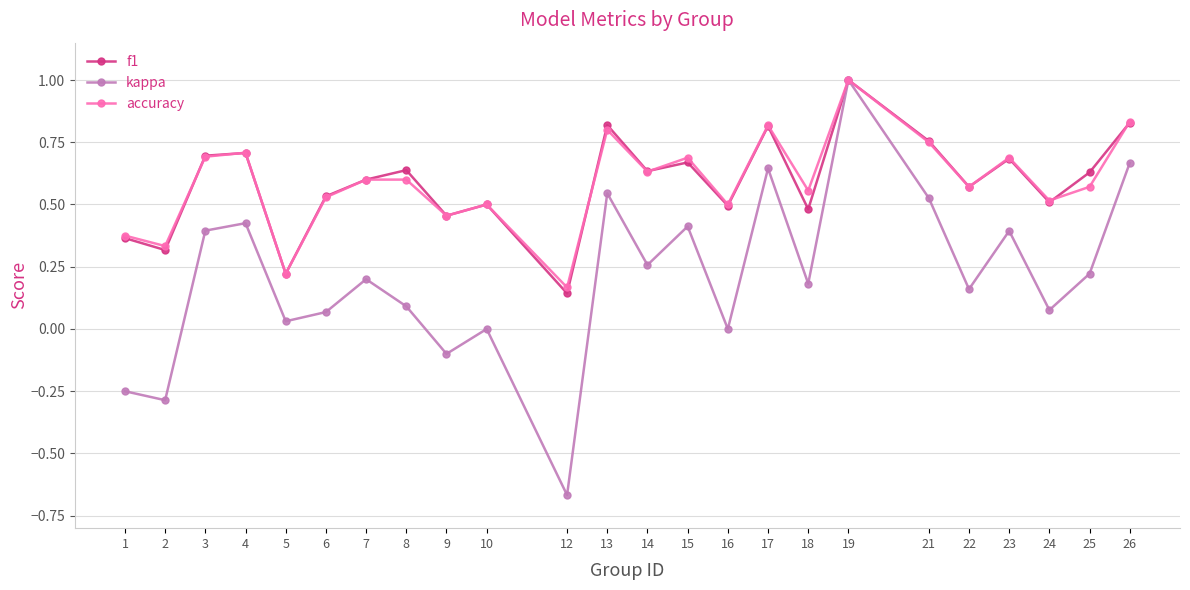

What is the maximum value for kappa?

1.0